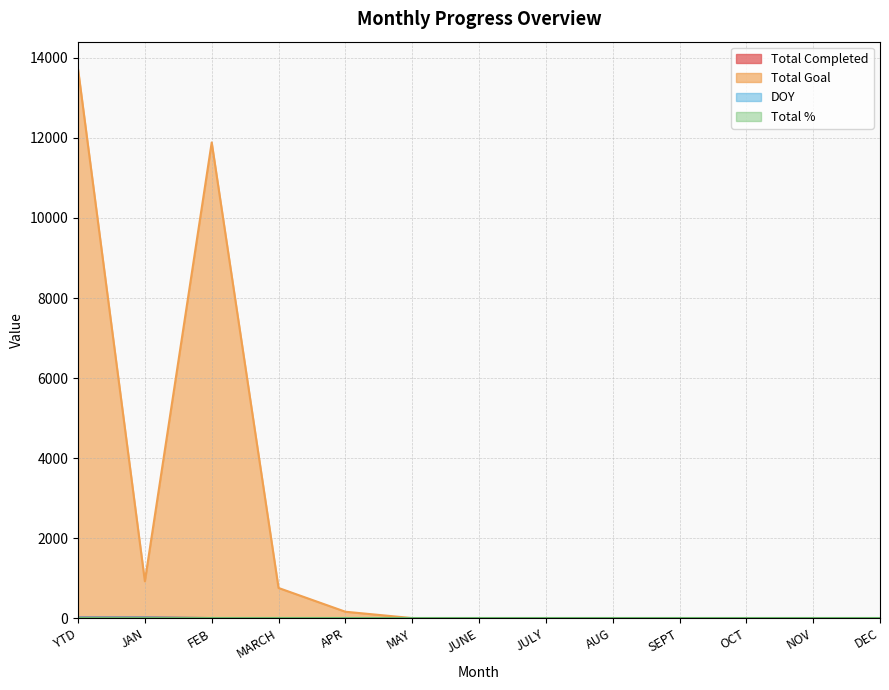

True or false: Total Goal and DOY cross at least once.

False